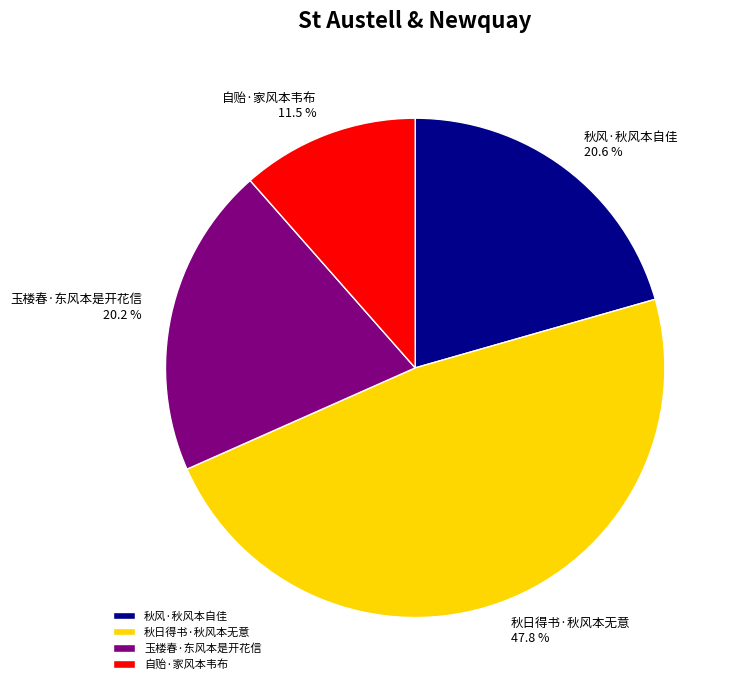

How many segments does this pie chart have?

4